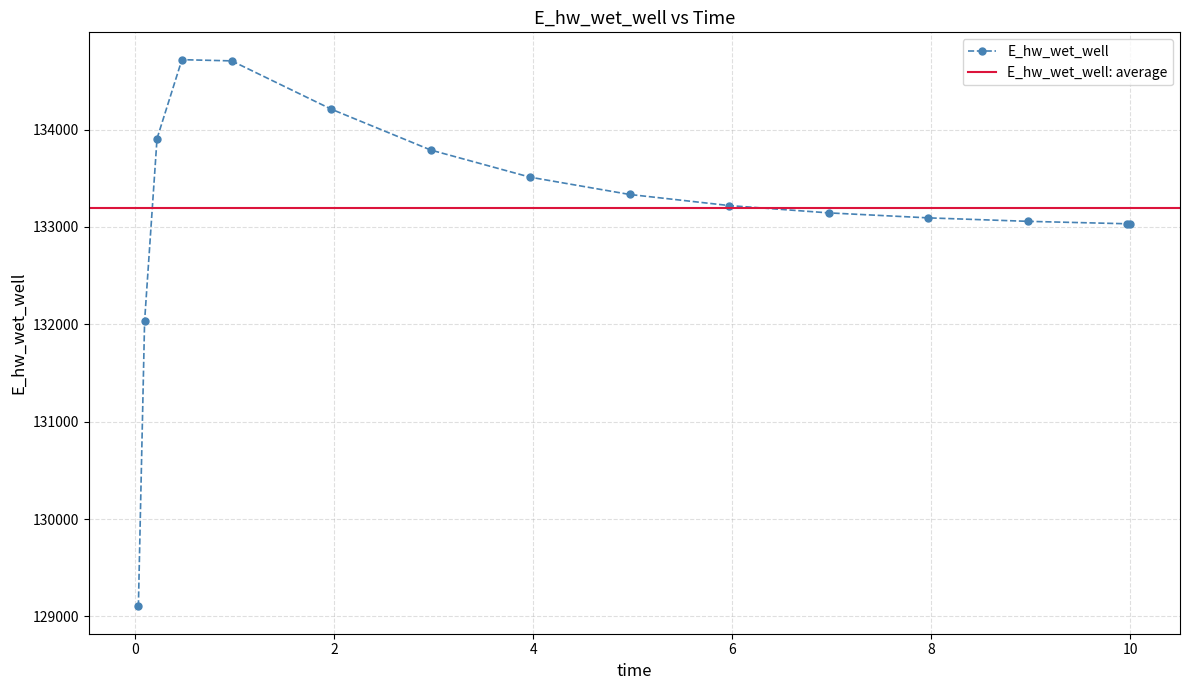

Reading left to right, list all the values displayed in this chart.

0.03125=129103.5	0.09375=132032.5	0.21875=133907.1	0.46875=134717.2	0.96875=134704.7	1.96875=134209.3	2.96875=133789.4	3.96875=133510.3	4.96875=133332.9	5.96875=133219.0	6.96875=133143.9	7.96875=133092.8	8.96875=133057.2	9.96875=133032.1	10.0=133031.4